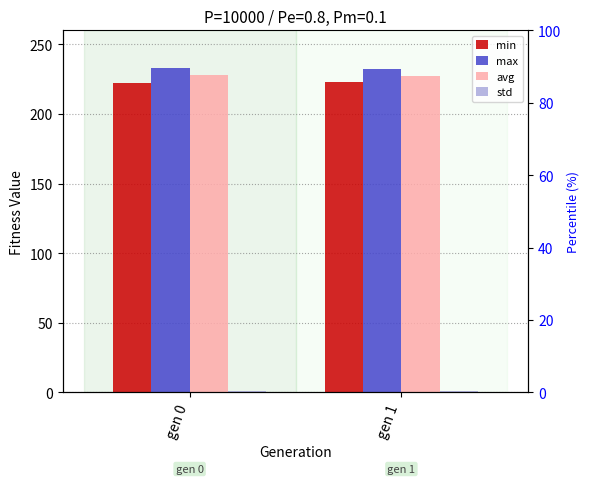

What is the spread (max minus min) of values at gen 1?

231.2